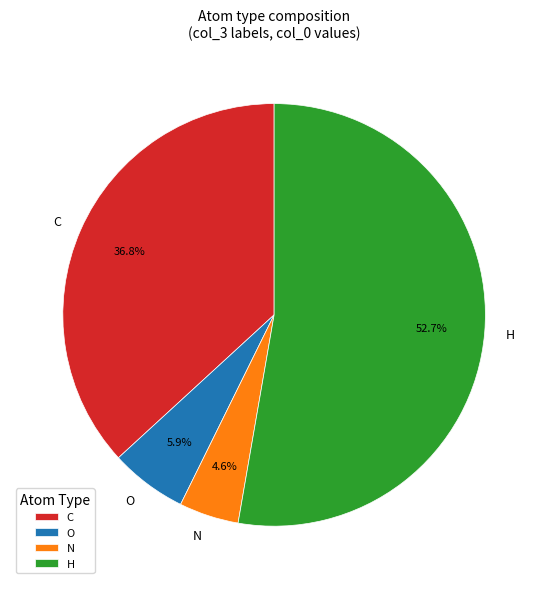

Rank the categories by value from lowest to highest.

N, O, C, H